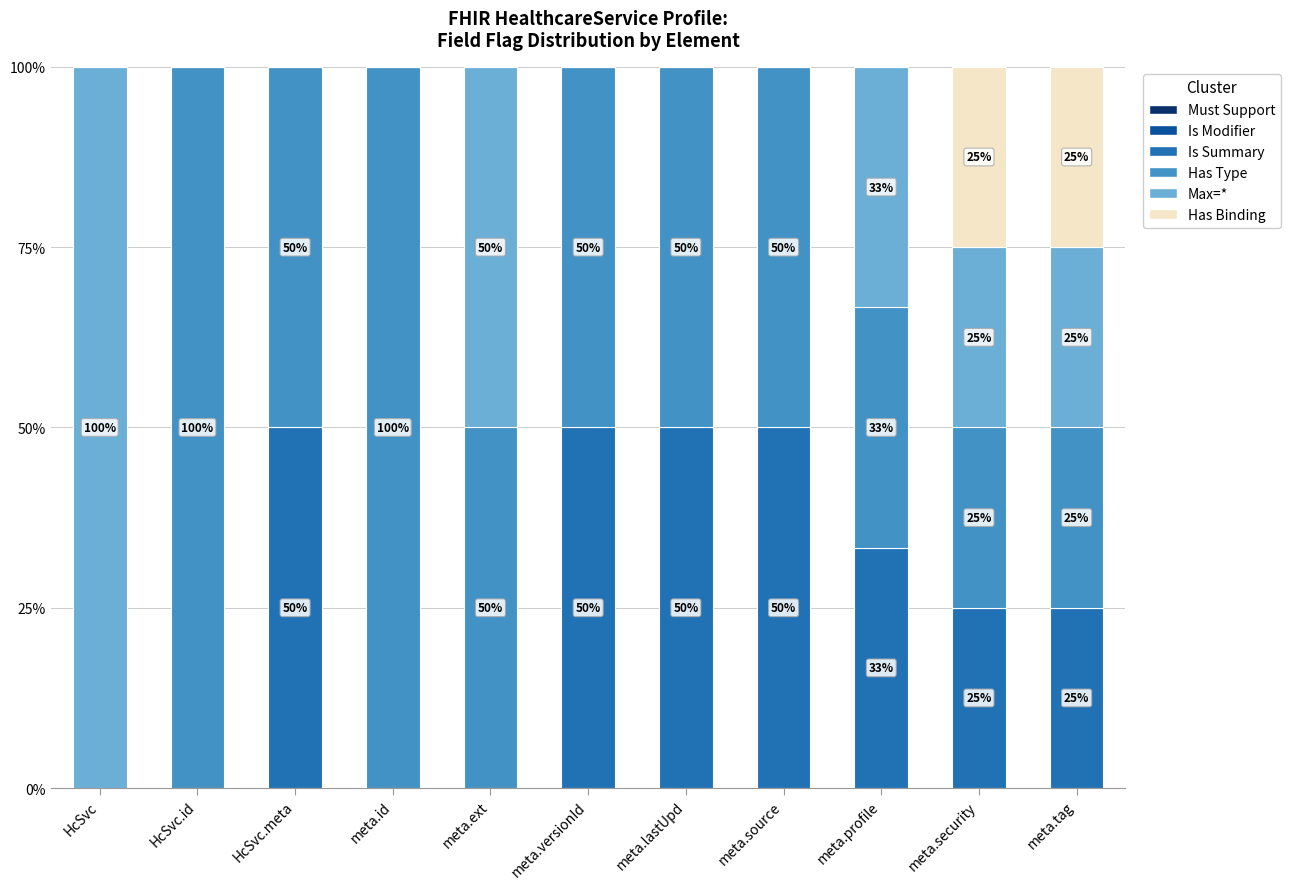

What is the total value across all series at meta.security?

100.0